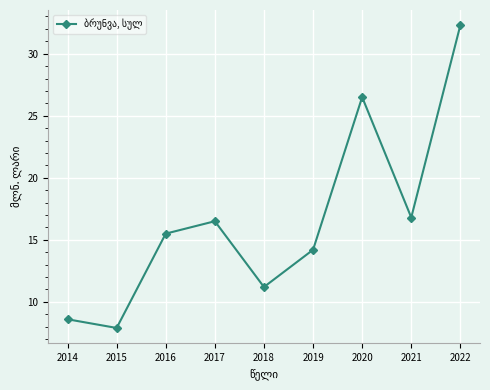

What value does the data have at 2021?

16.8